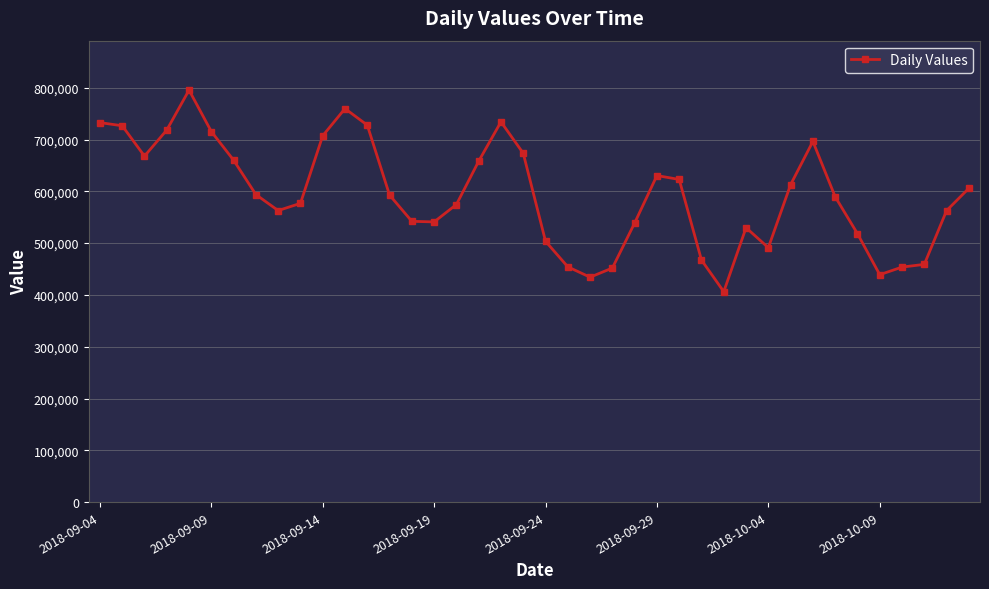

True or false: there are more than 1 points higher than both neighbors.

True